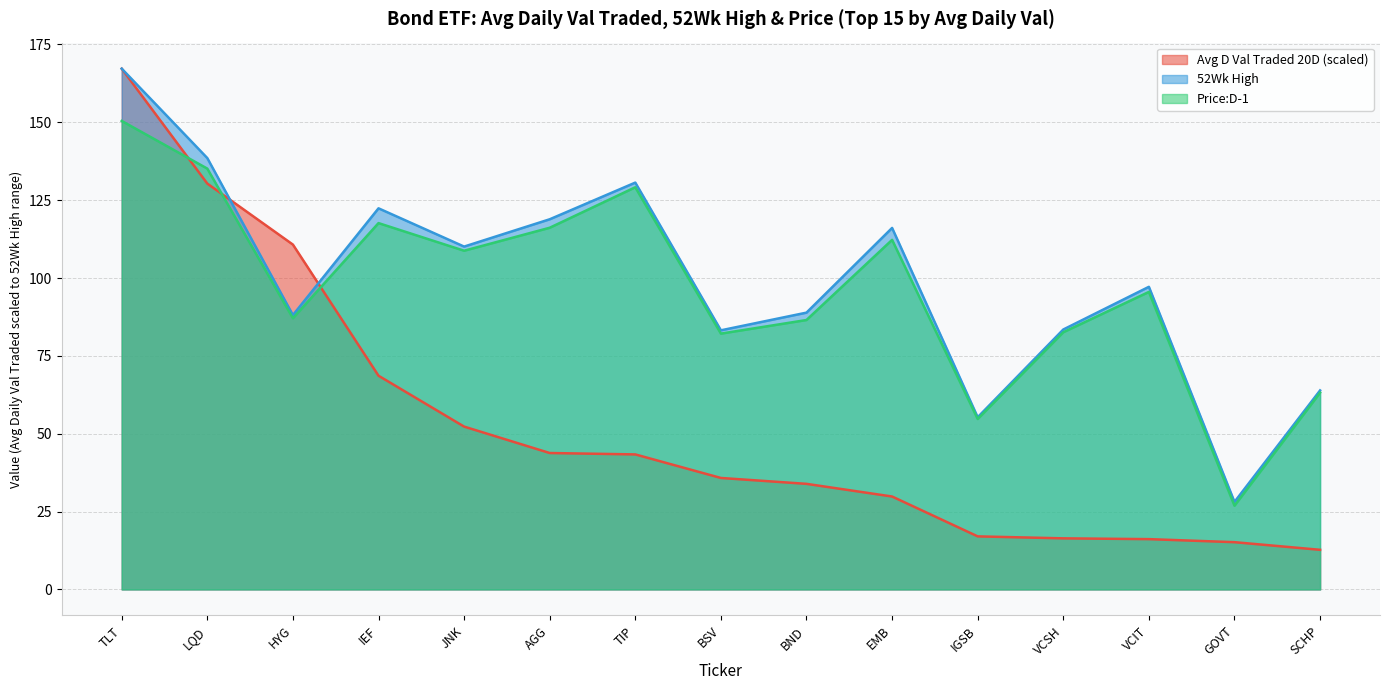

The value of Avg D Val Traded 20D at SCHP is 12.7. True or false?

True